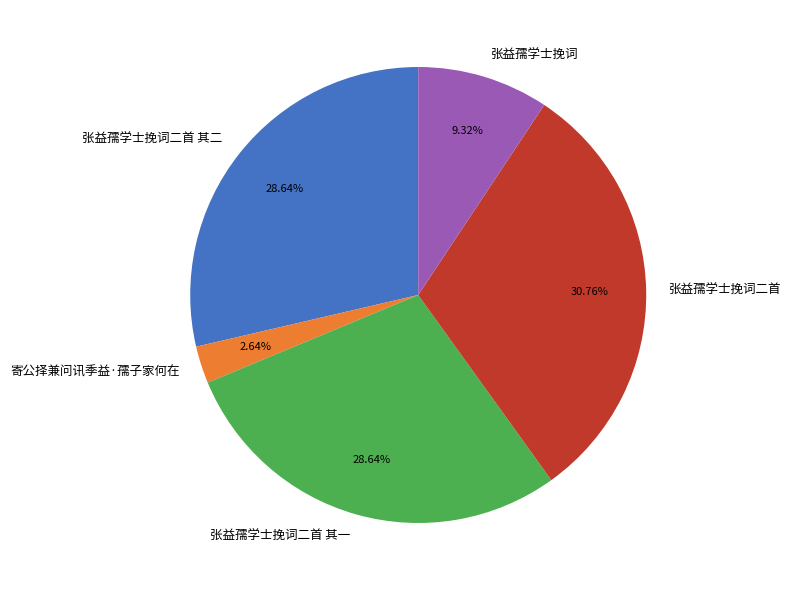

Is 寄公择兼问讯季益·孺子家何在 the majority of the pie?

No